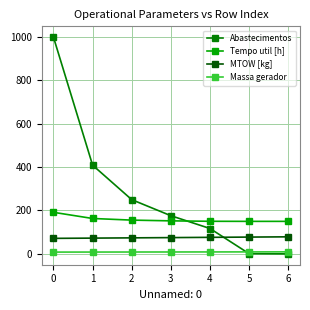

Which series has the largest range (max minus min)?

Abastecimentos